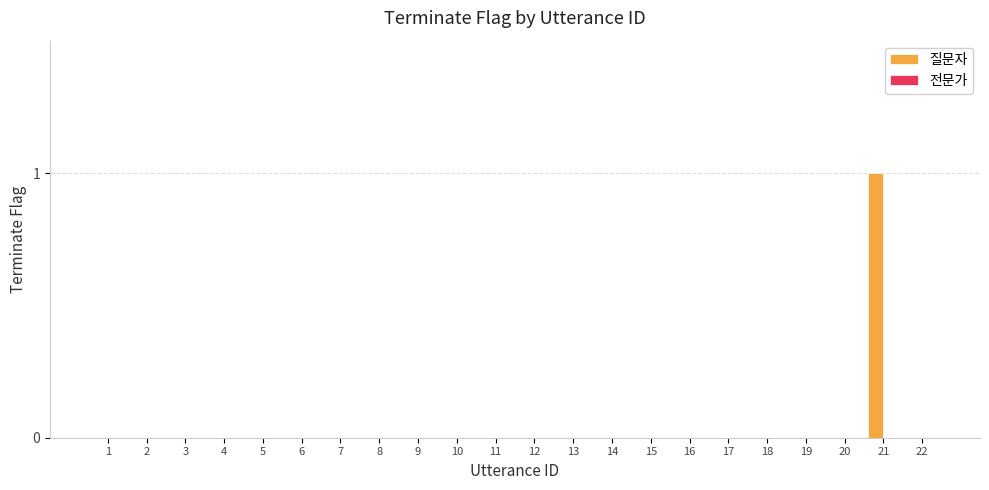

Is it true that the value at 1 is 0?

True